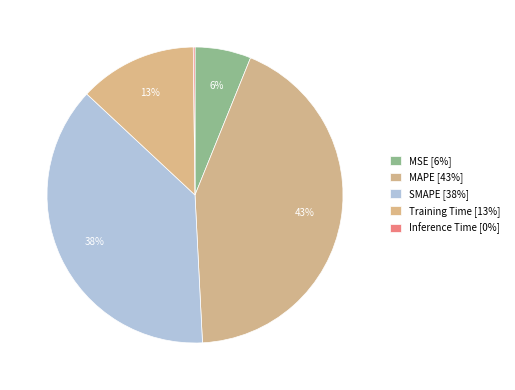

Is MSE the majority of the pie?

No